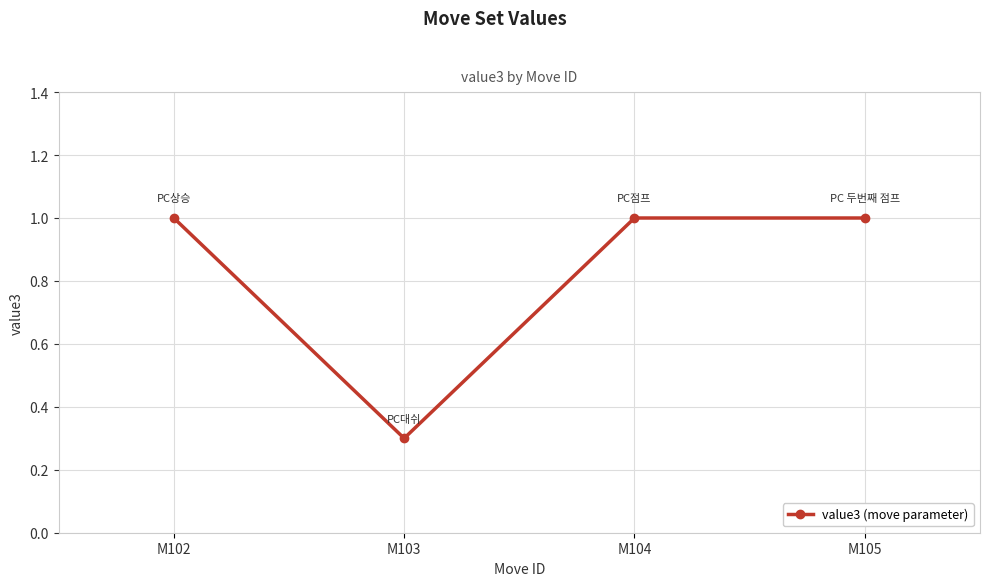

The value at M105 is 1.0. True or false?

True